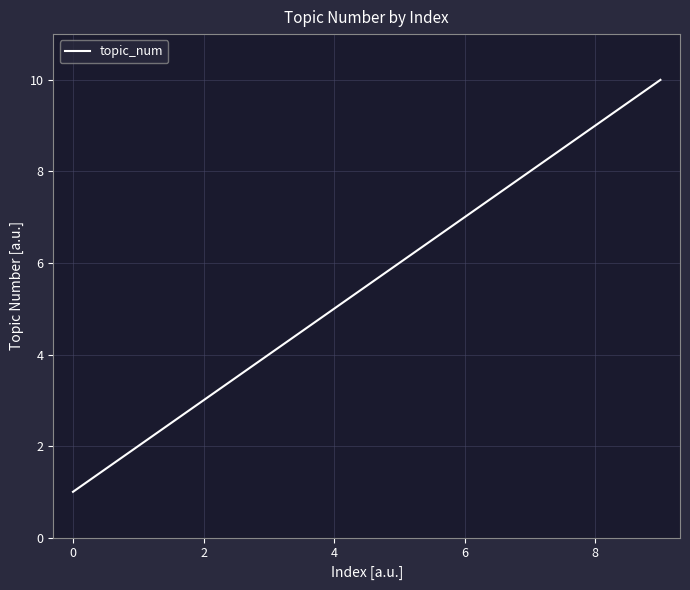

What is the greatest value displayed?

10